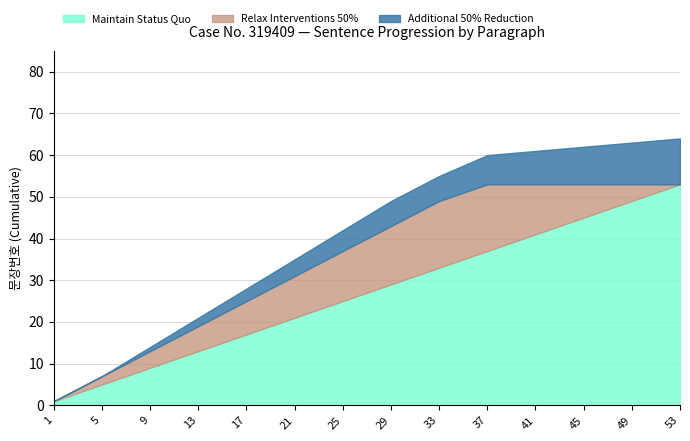

List the labels in order of Maintain Status Quo value, smallest first.

1, 5, 9, 13, 17, 21, 25, 29, 33, 37, 41, 45, 49, 53